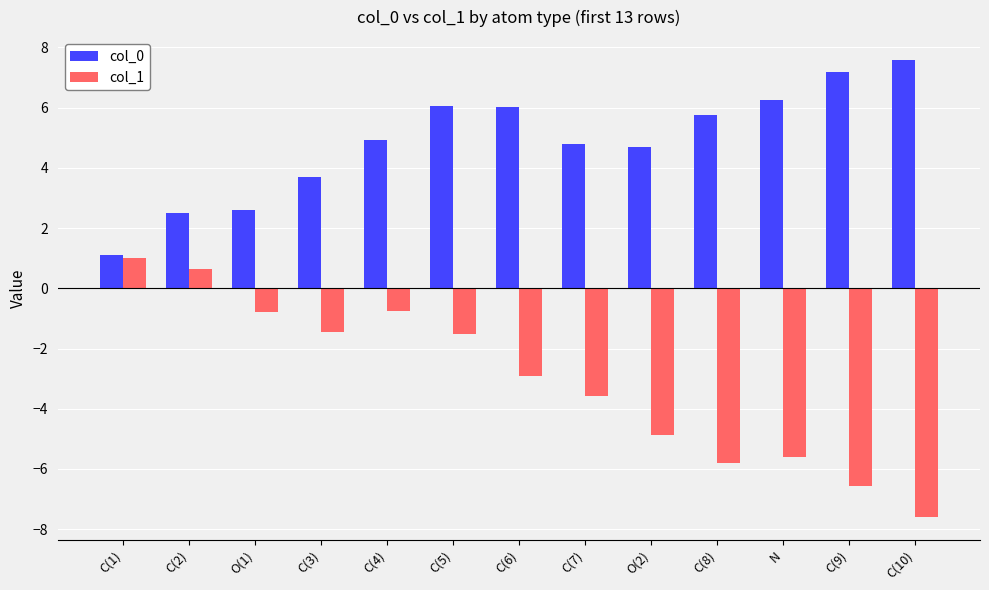

Where does the col_1 series first go above -2?

C(1)